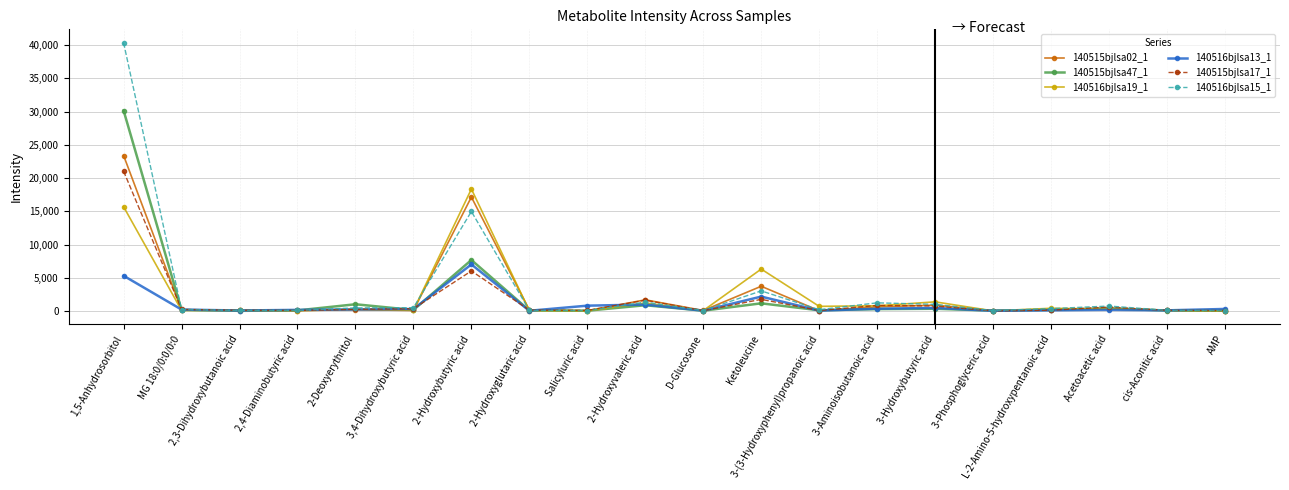

True or false: 140516bjlsa15_1 has more than 0 points higher than both neighbors.

True